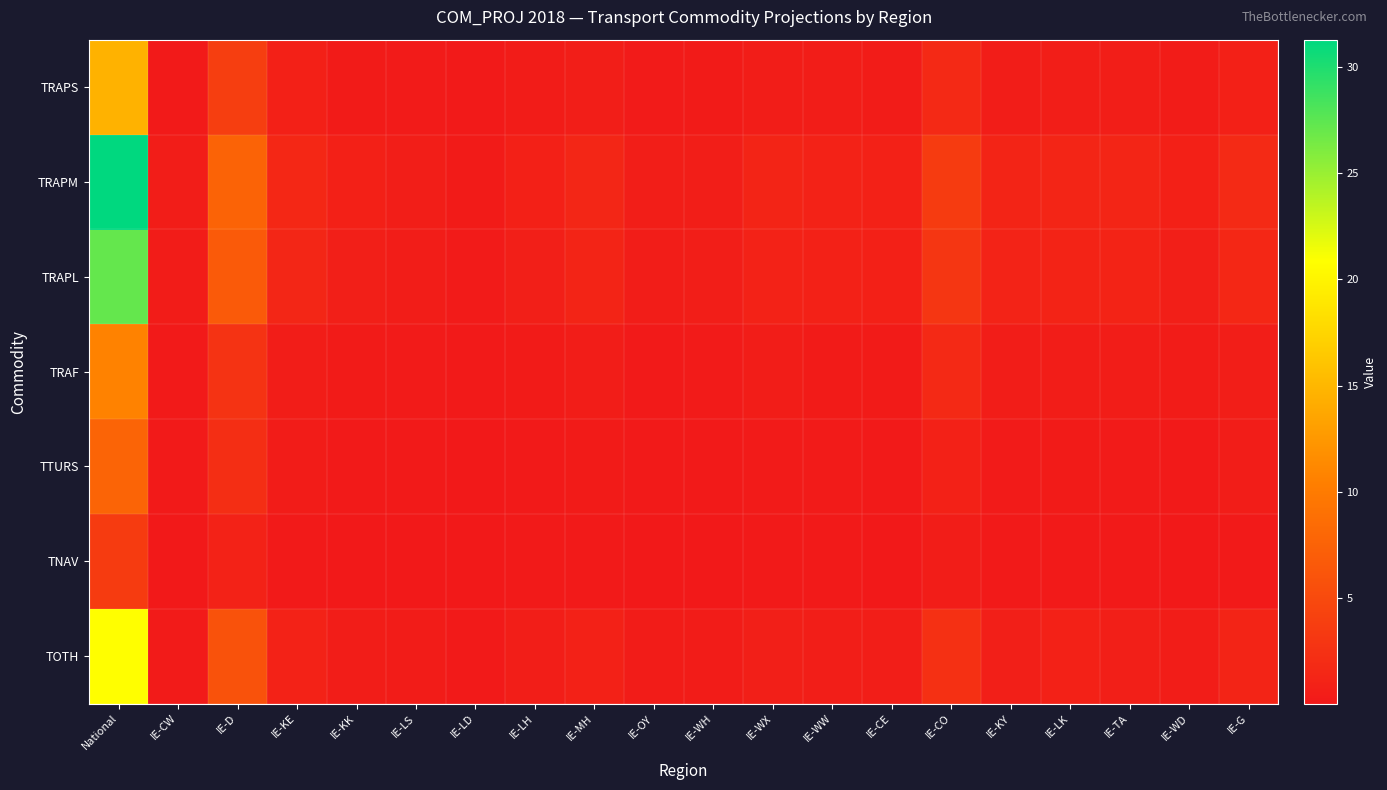

Which series has the largest total across all categories?

TRAPM